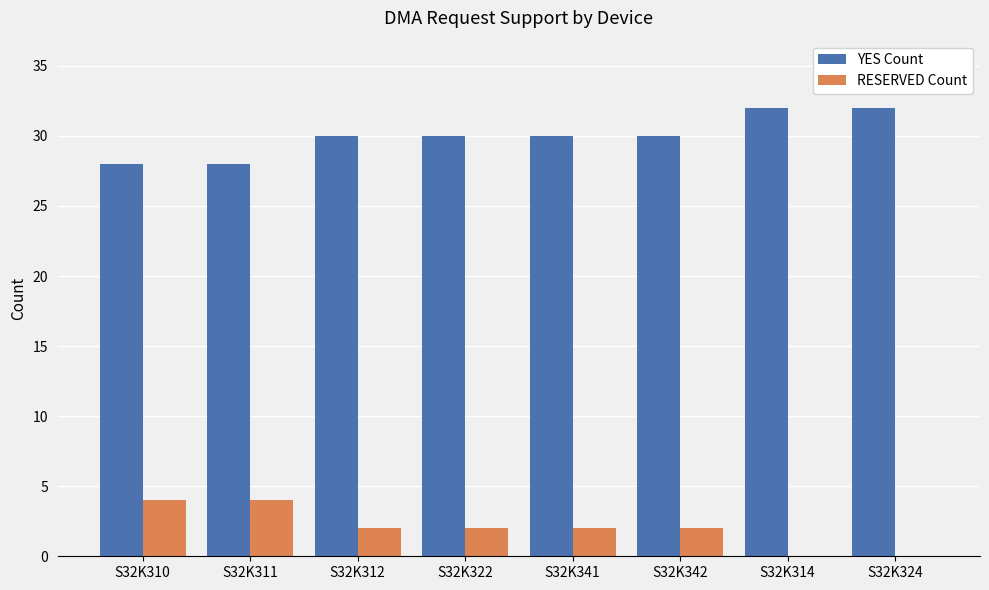

Count the RESERVED Count values in the range 2 to 4.

6